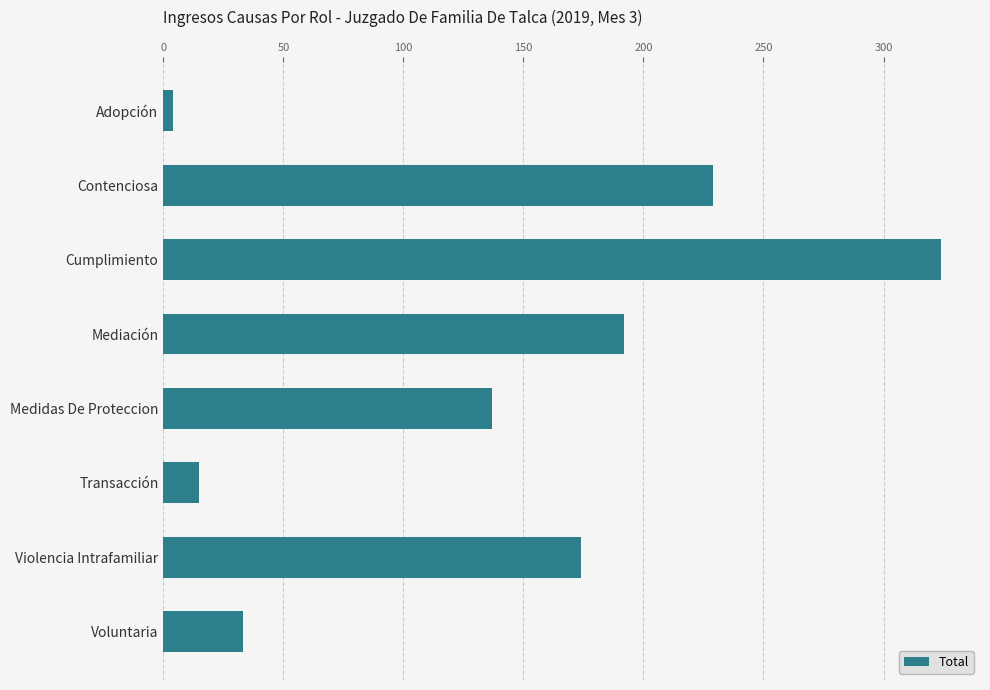

Reading top to bottom, extract all data points from this chart.

4	229	324	192	137	15	174	33